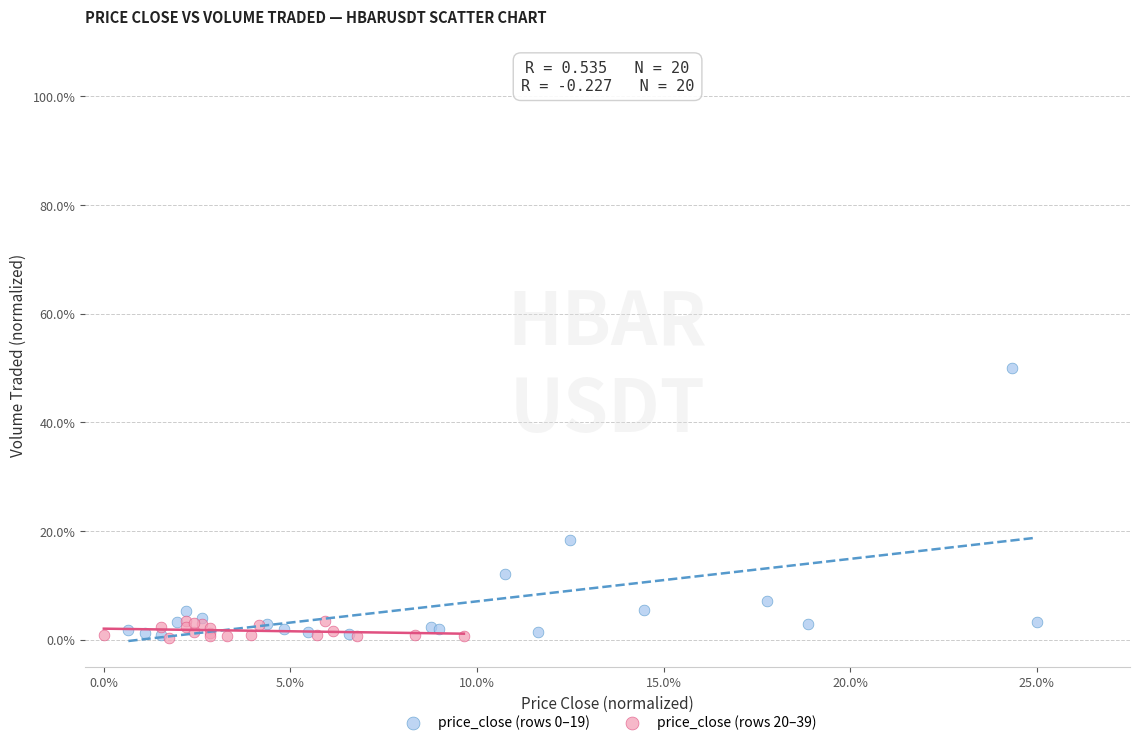

What are all the series names shown in the legend?

price_close (rows 0–19), price_close (rows 20–39)